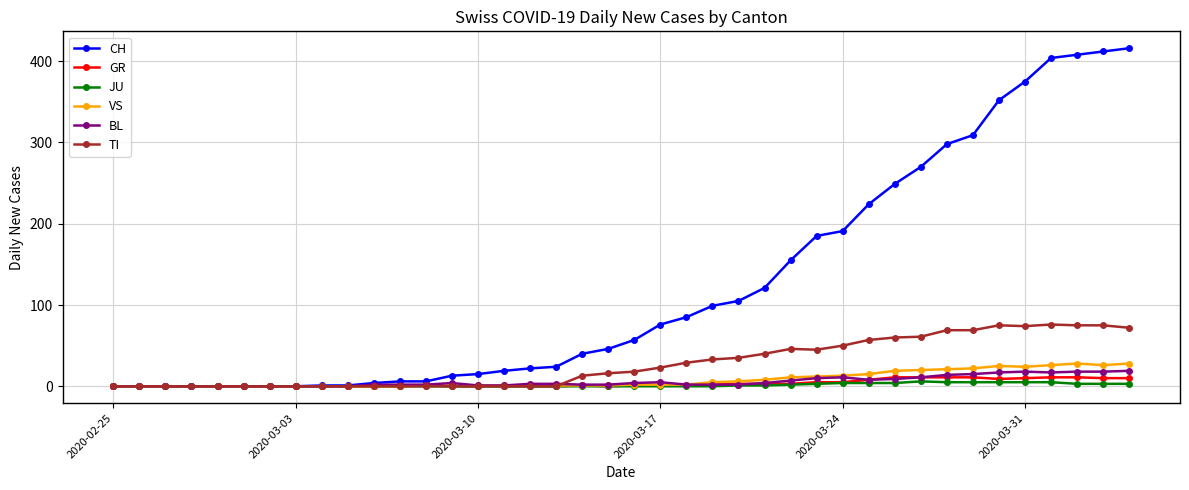

True or false: GR has more than 1 interior local peaks.

True